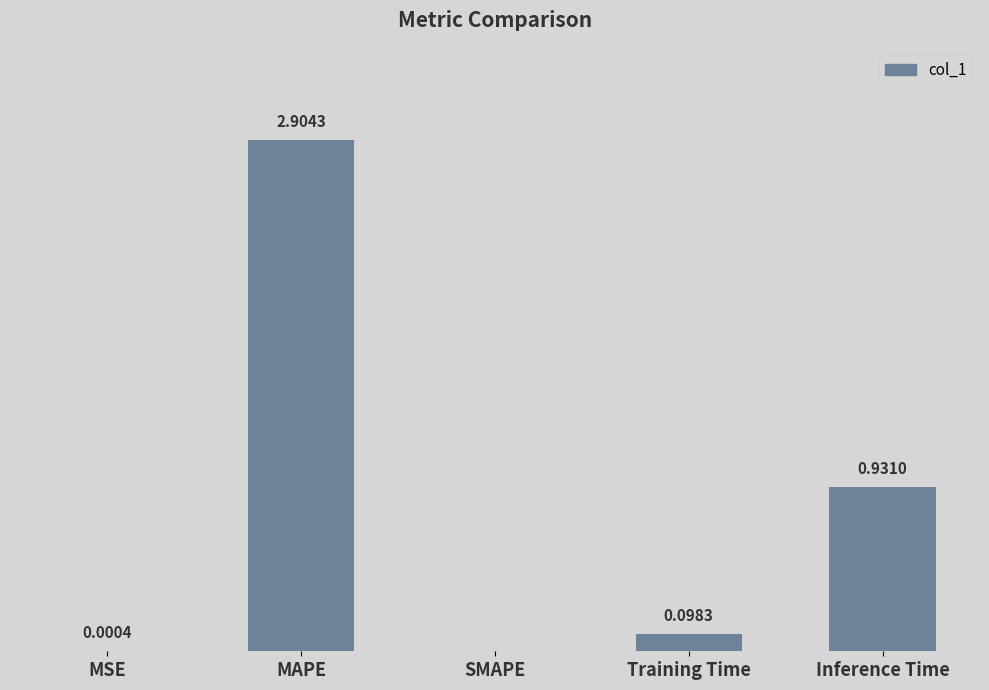

At which label is the value closest to 1?

Inference Time